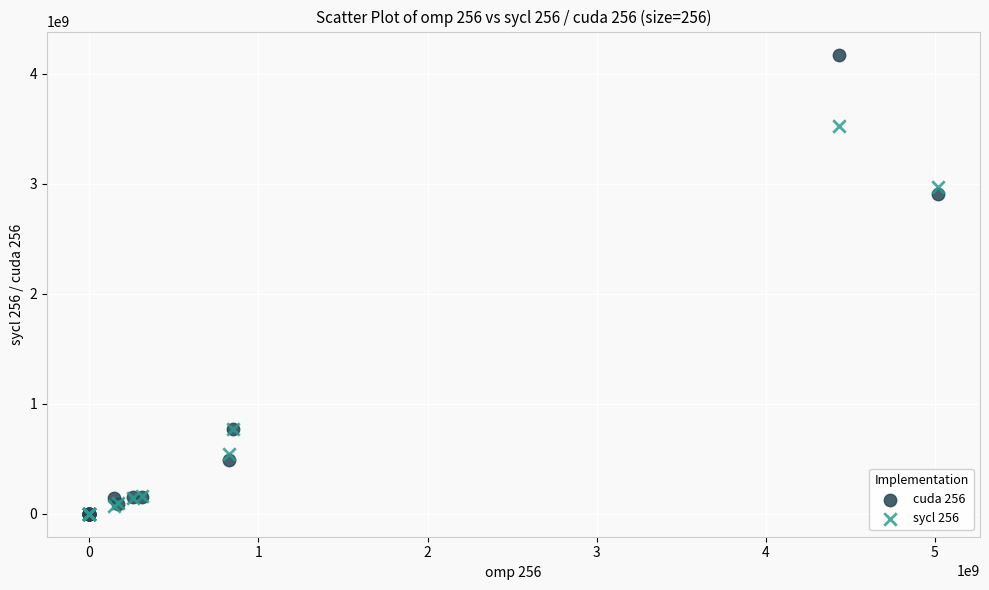

Across all series, what Y value is closest to 2088476675?

2906121585.0